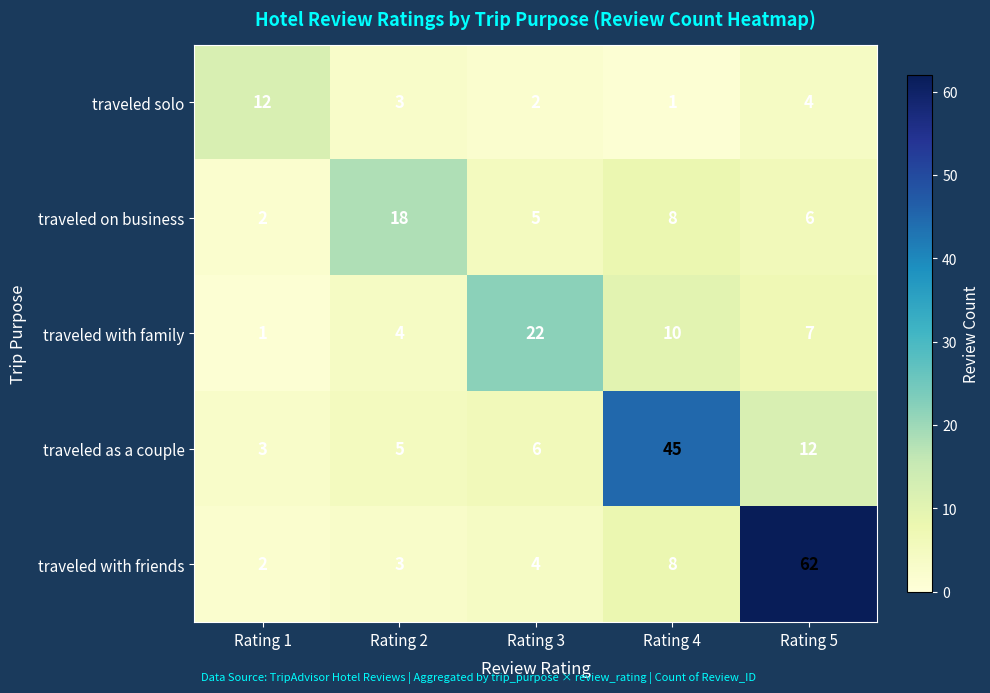

What is the difference between the maximum and minimum values in the traveled as a couple series?

42